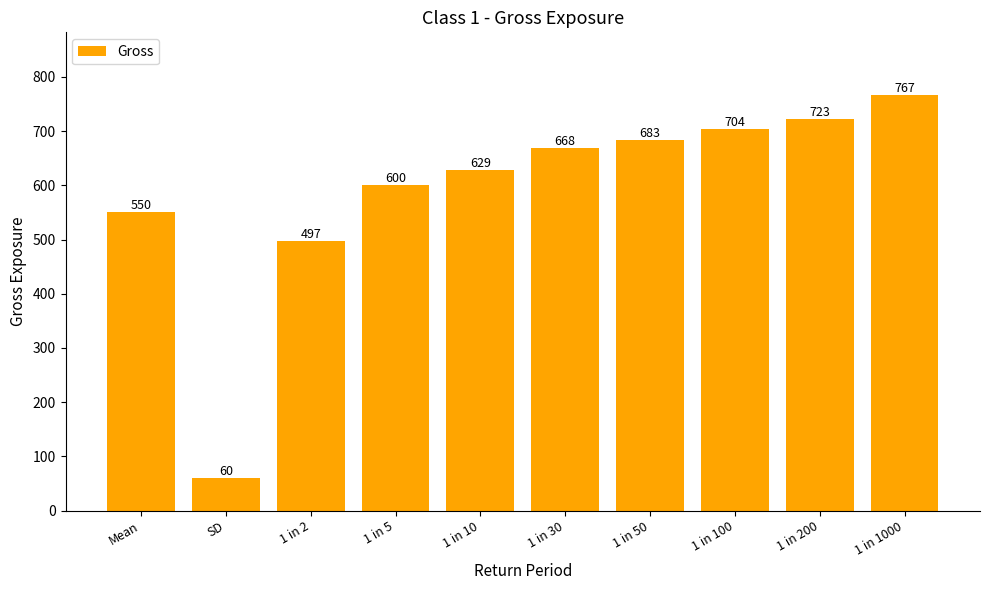

Rank the categories by value from highest to lowest.

1 in 1000, 1 in 200, 1 in 100, 1 in 50, 1 in 30, 1 in 10, 1 in 5, Mean, 1 in 2, SD